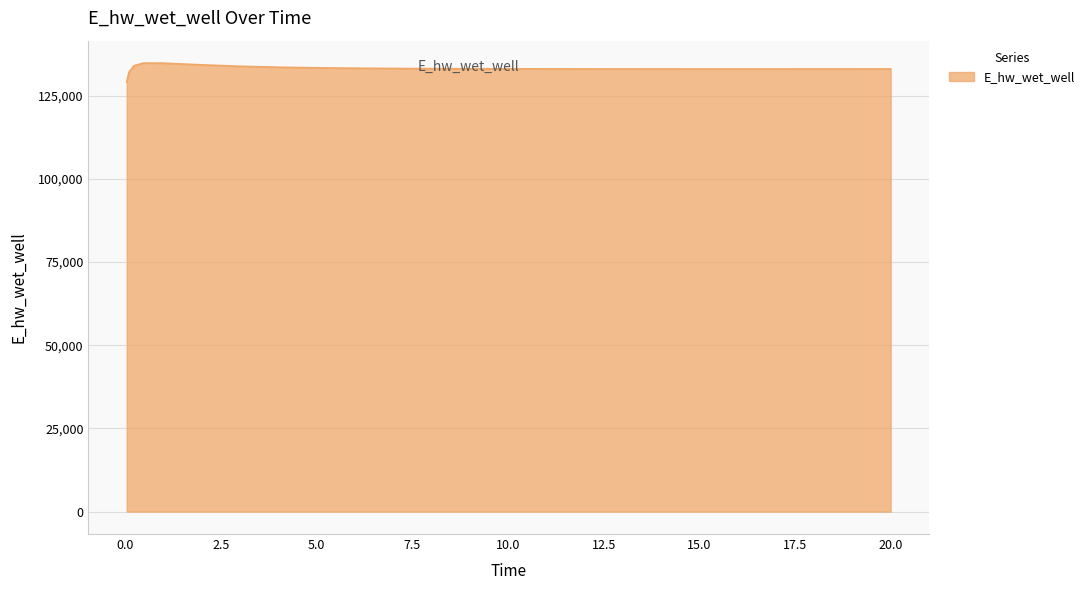

What is the smallest value displayed?

129143.8